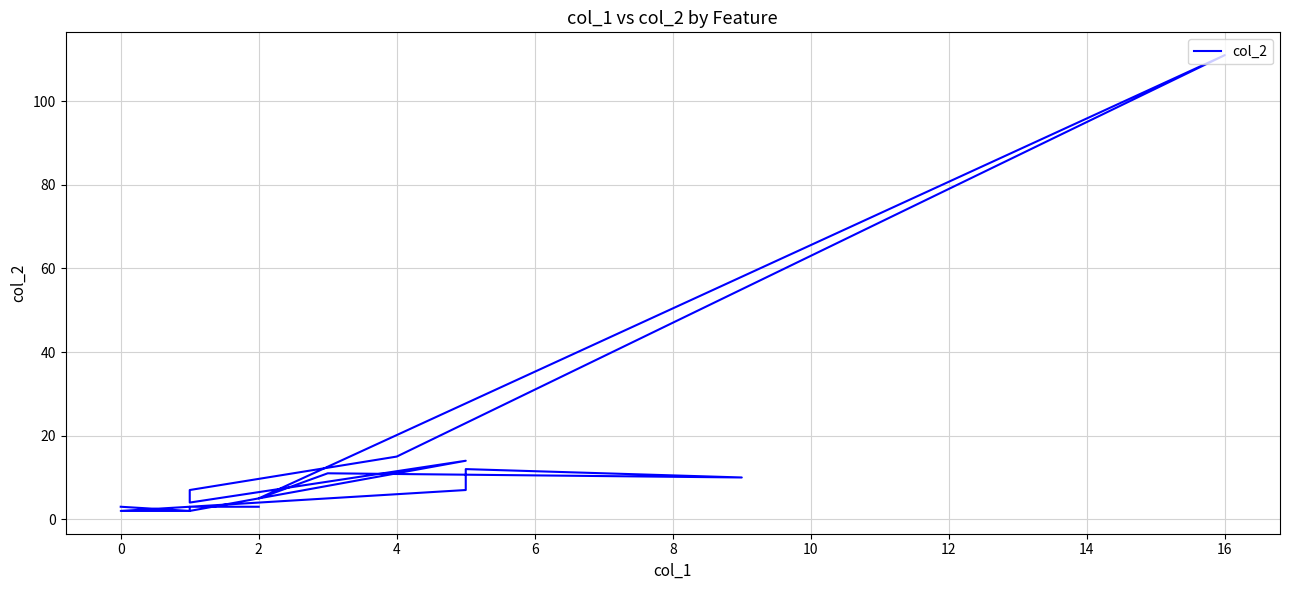

Reading left to right, what are all the values shown in this chart?

3	2	2	3	2	14	4	7	15	111	5	11	10	12	7	3	3	3